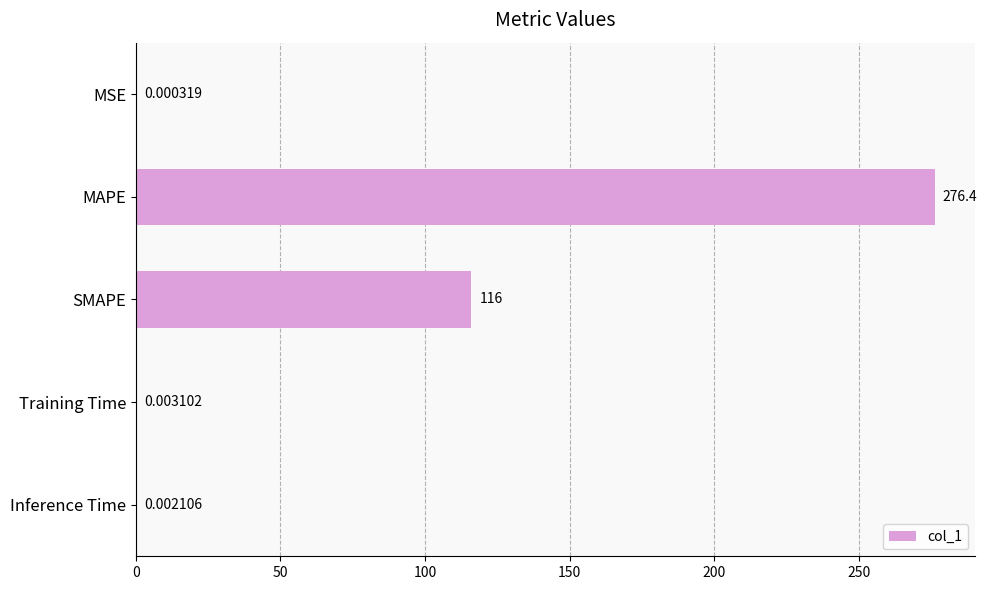

What is the sum of the values at MAPE and Training Time?

276.4